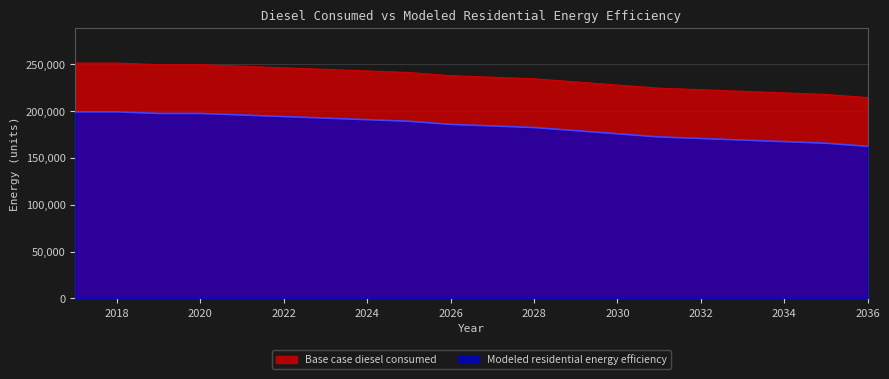

What is the highest value of the Modeled residential energy efficiency series?

199093.1